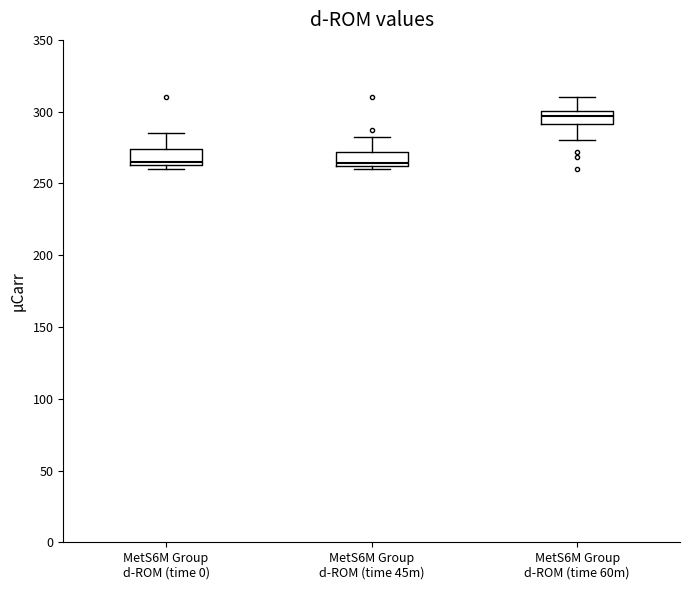

Where is the lower edge of the box for MetS6M Group d-ROM (time 45m) on the y-axis? The values are not printed on the chart, so give them approximately, as read against the axis.

260